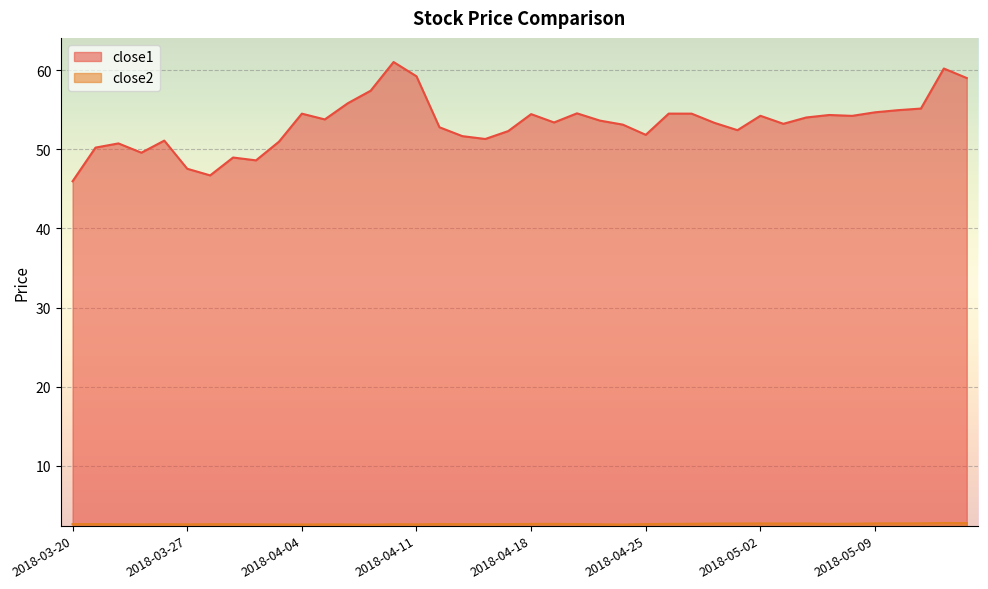

Which series has the widest spread of values?

close1